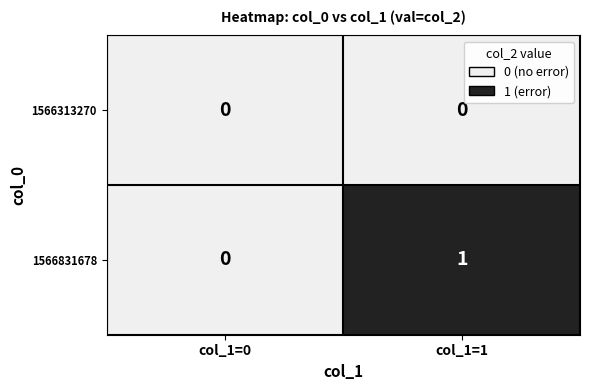

List the series in order of their overall mean, lowest first.

1566313270, 1566831678